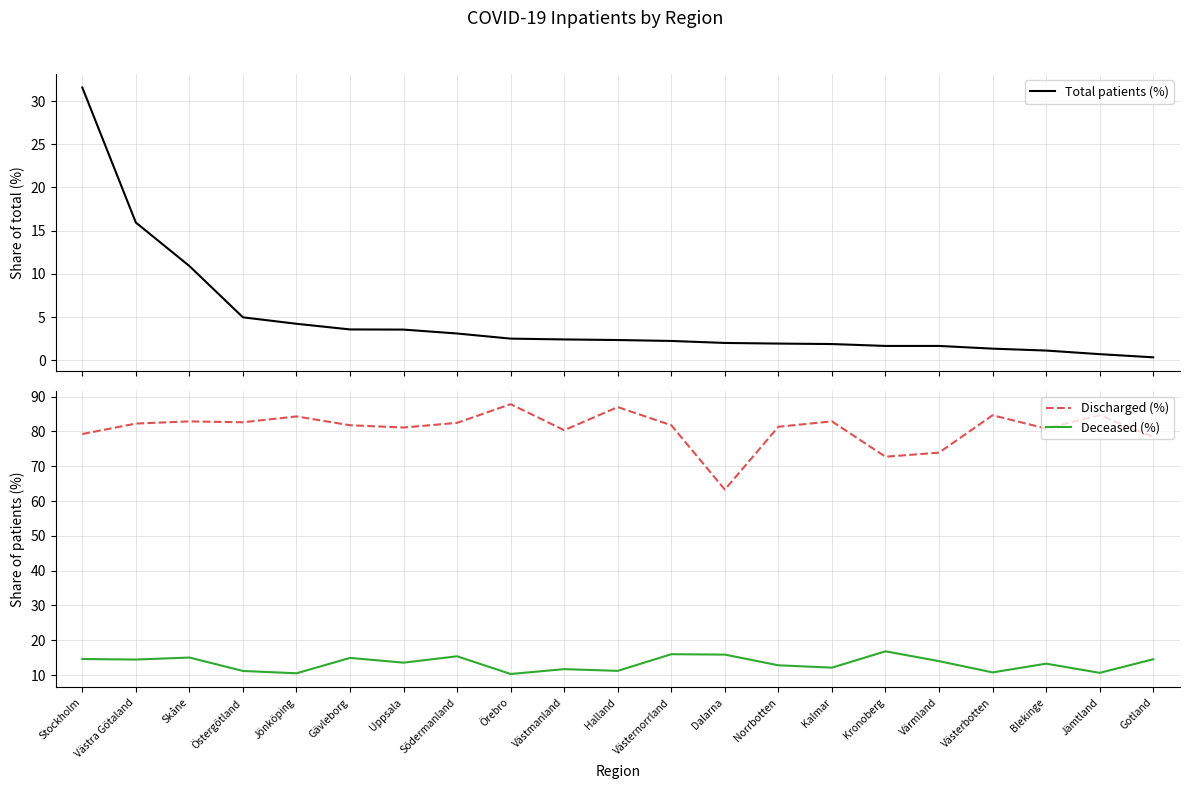

True or false: Total patients (%) and Discharged (%) cross at least once.

False